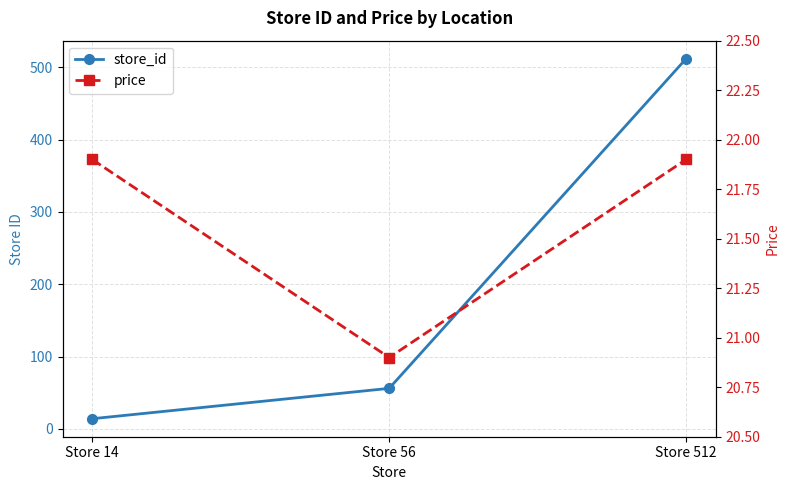

What is the minimum value shown in the chart?

14.0